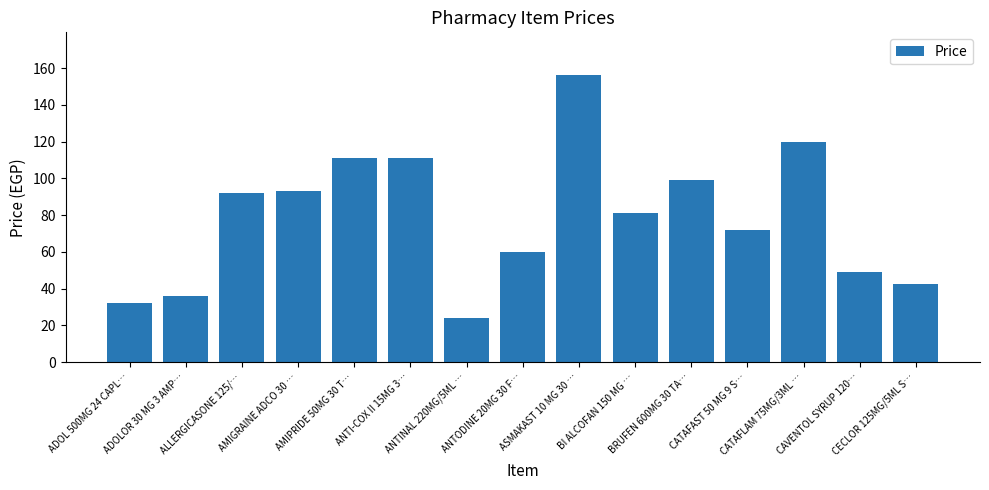

How many values are below 81?

7